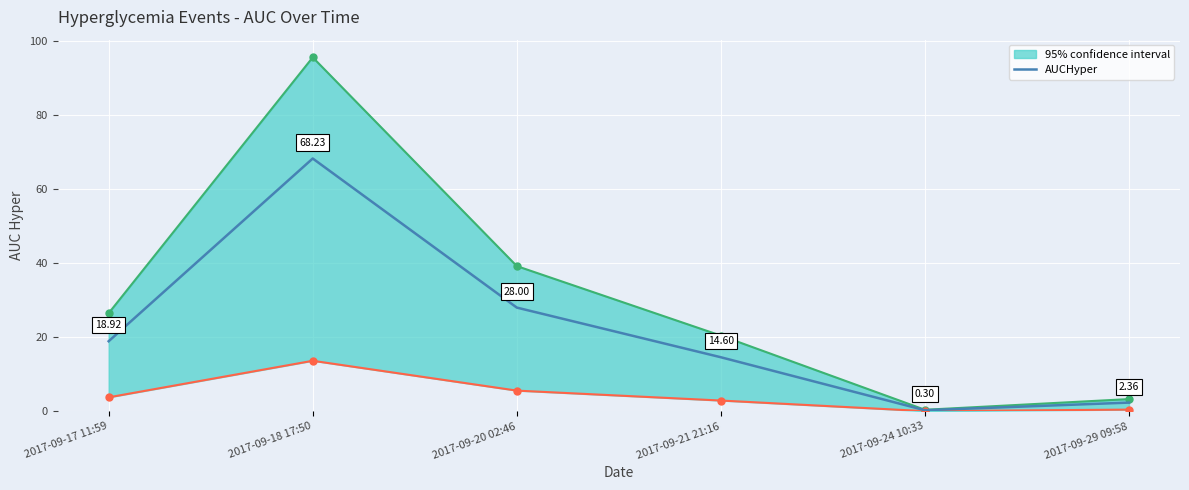

What is the difference between the second highest and second lowest values?

25.6